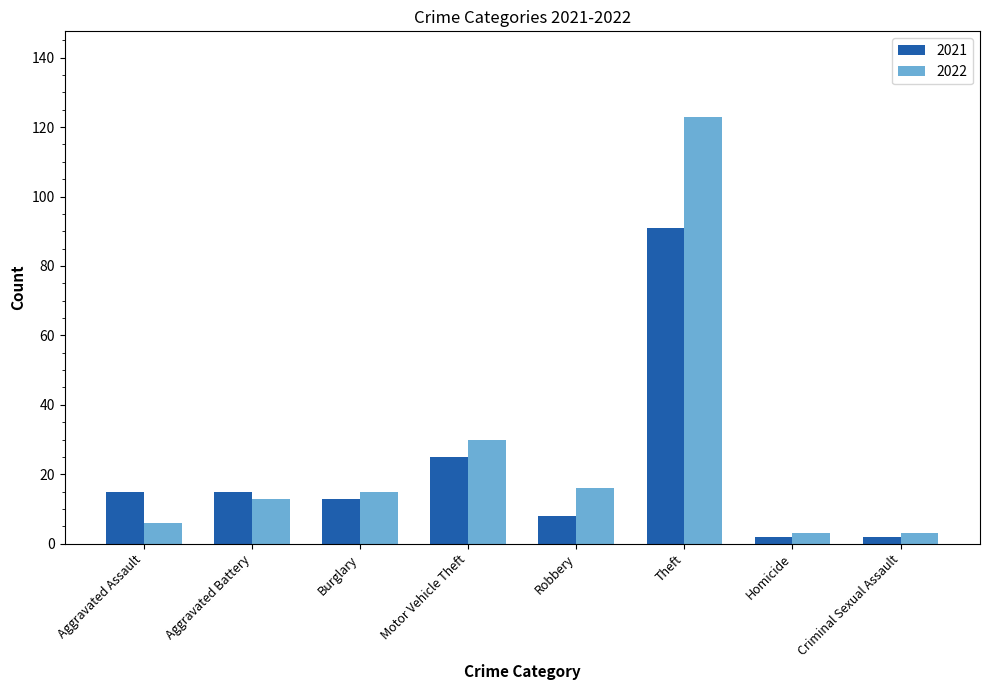

At which label is 2021 closest to 46?

Motor Vehicle Theft